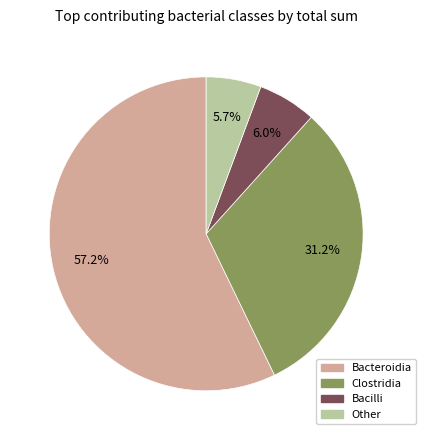

Is there a majority slice in this chart?

Yes